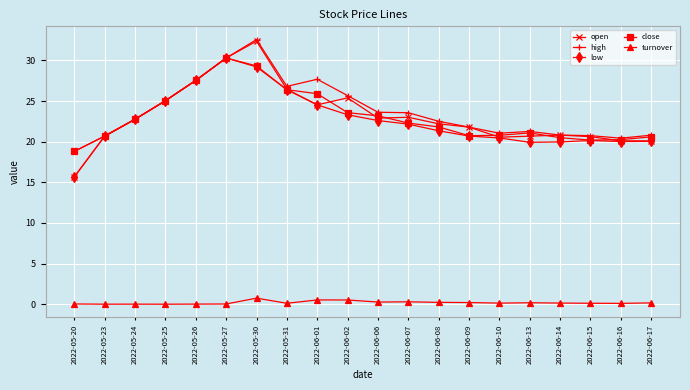

At which category is the sum across all series the highest?

2022-05-30